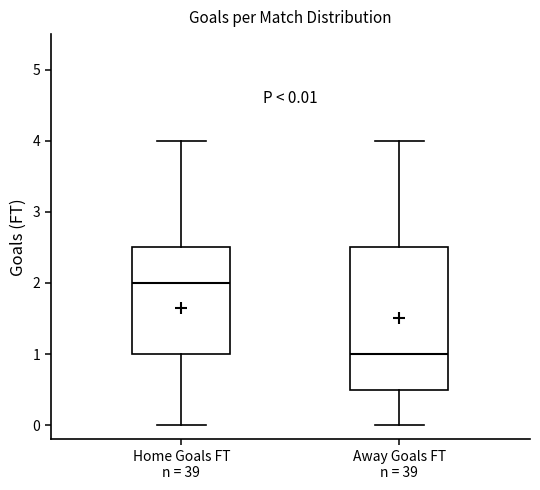

Which box's median line is the lowest?

Away Goals FT n = 39